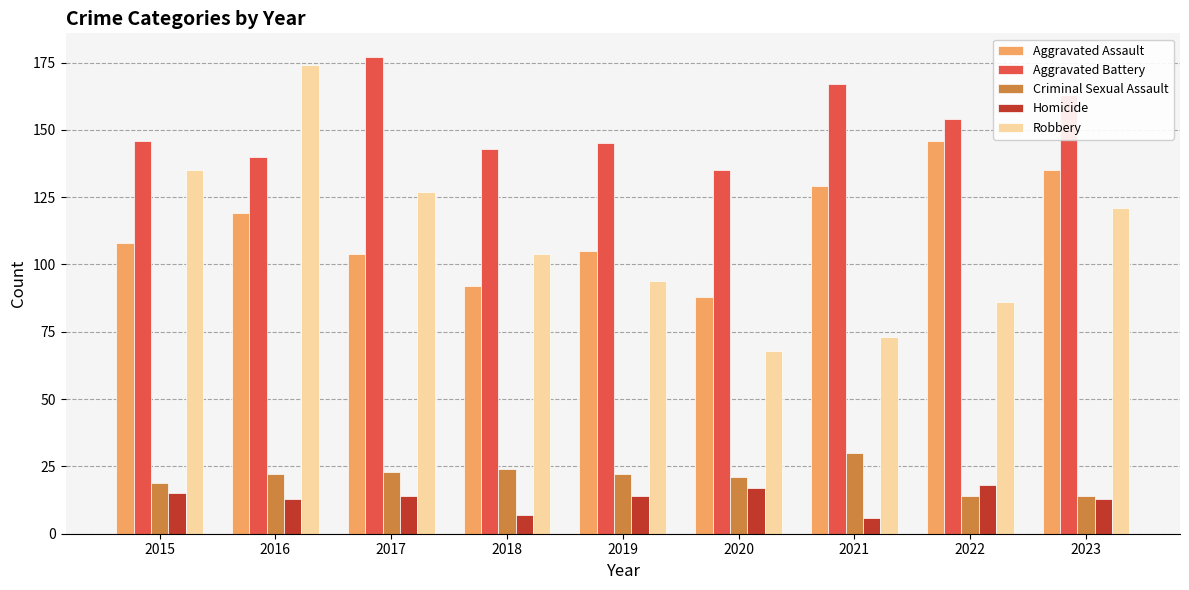

Which series changed the most between 2018 and 2022?

Aggravated Assault